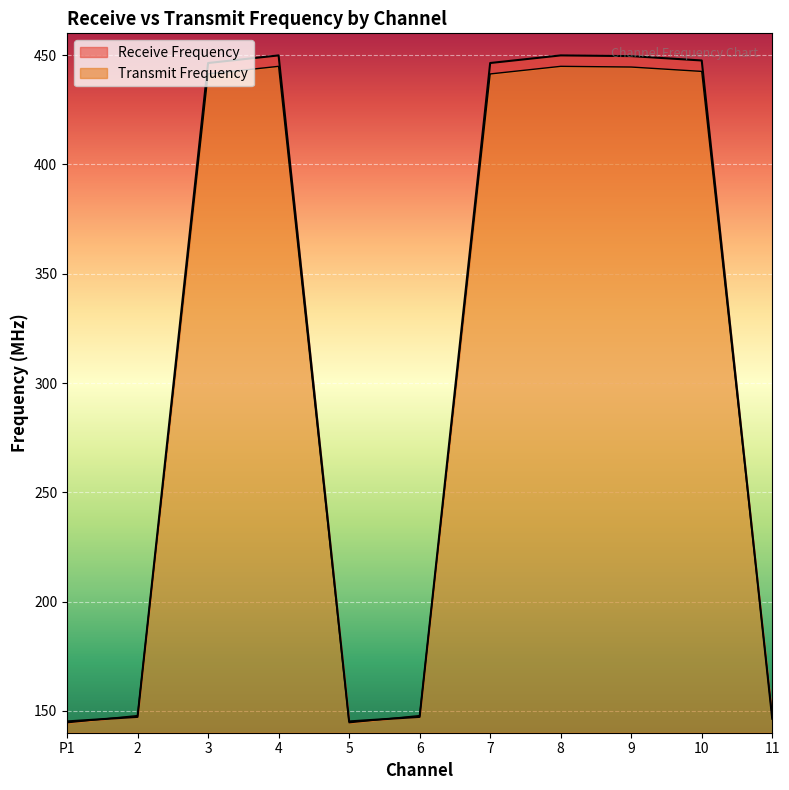

What are all the series names shown in the legend?

Receive Frequency, Transmit Frequency